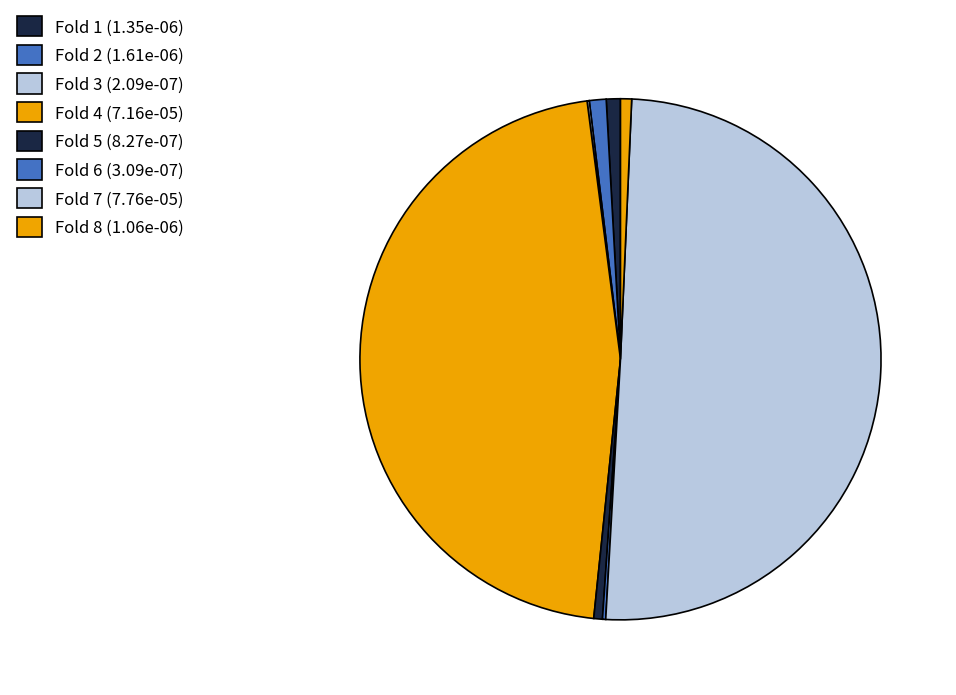

How many segments does this pie chart have?

8